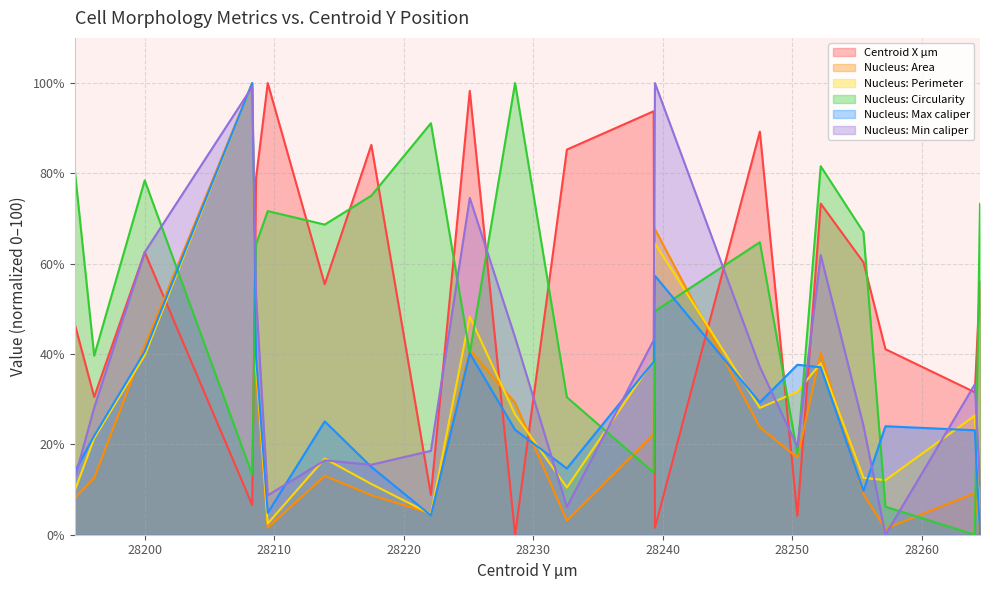

Is the value of Nucleus: Min caliper at 28264.5 greater than the value of Nucleus: Circularity at 28239.3?

No